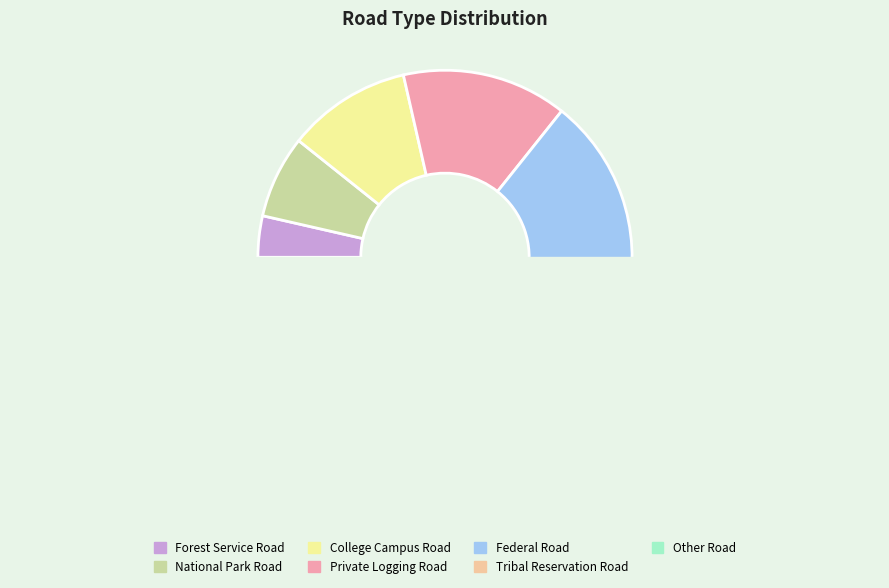

Is it true that Other Road is 13% of the pie?

False